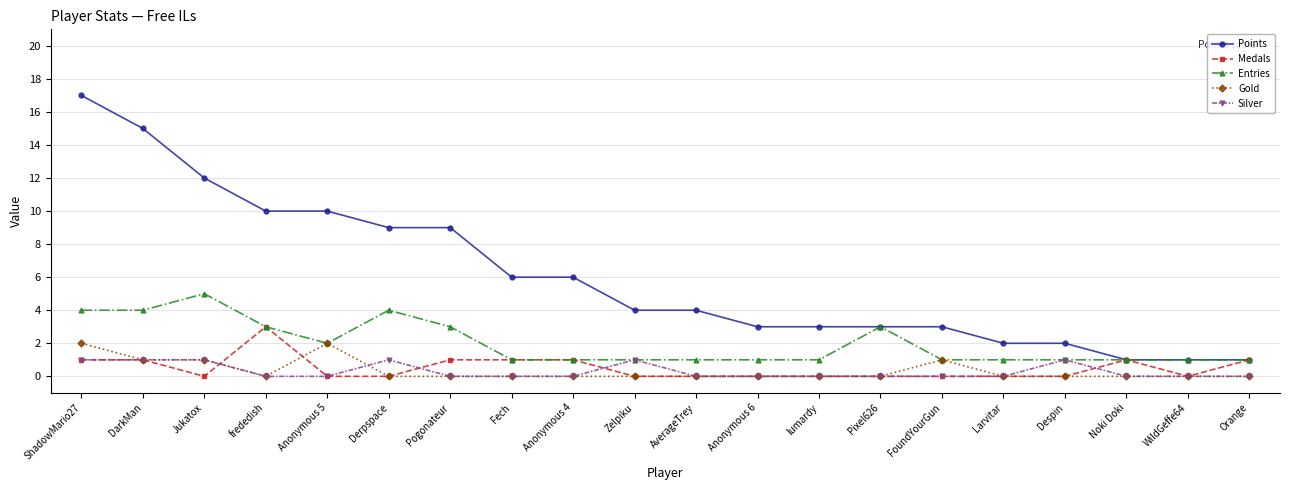

What is the difference between the Medals values at Pixel626 and Orange?

1